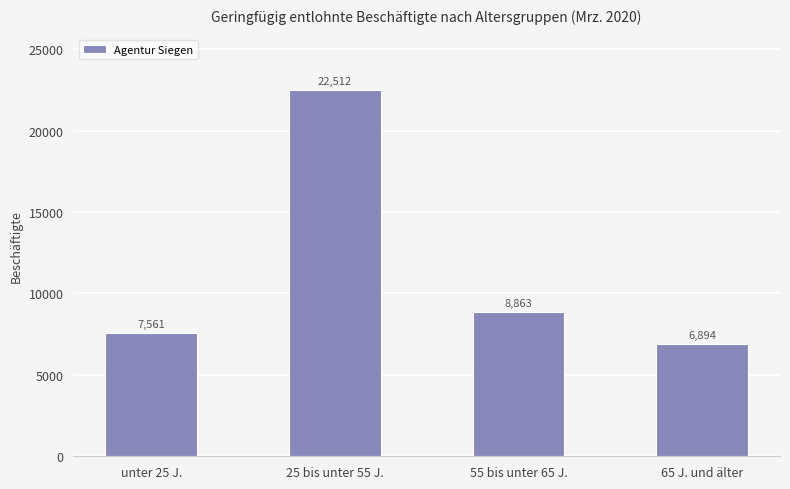

Reading left to right, extract all data points from this chart.

unter 25 J.=7561	25 bis unter 55 J.=22512	55 bis unter 65 J.=8863	65 J. und älter=6894